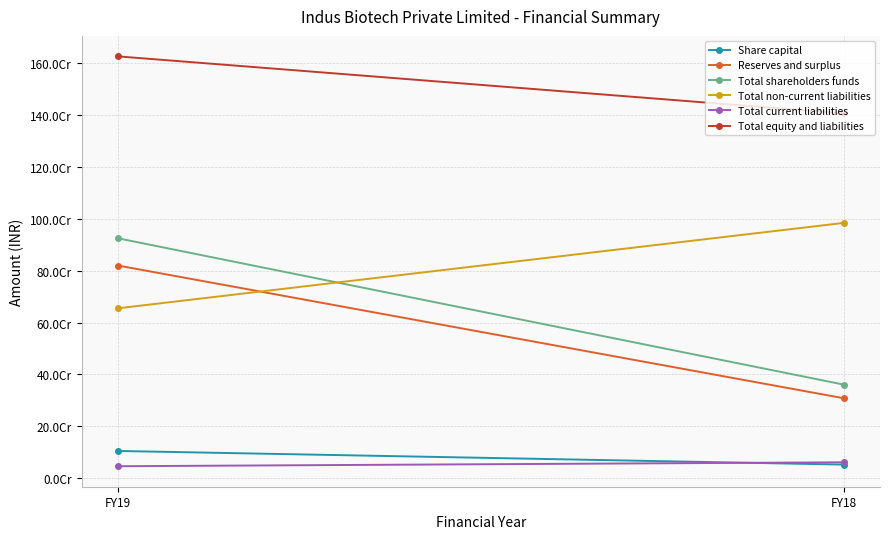

Count the number of data series in this chart.

6